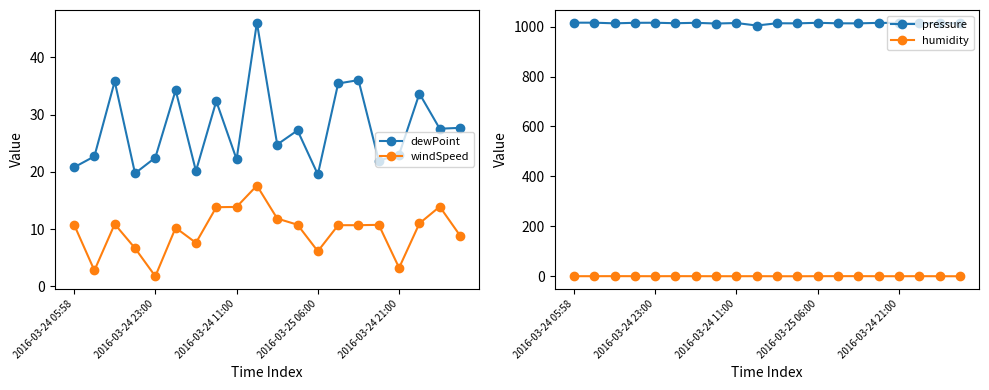

The value of humidity at 9 is 0.2. True or false?

False